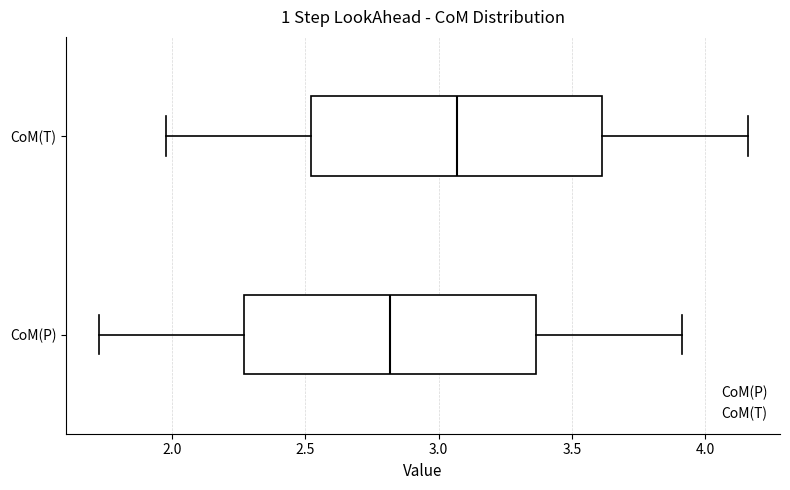

Reading bottom to top, read every box against the x-axis: the position of its median line, the range the box covers, and the ends of its whiskers. The values are not printed on the chart, so give them approximately, as read against the axis.

CoM(P): median 2.80, box 2.25 to 3.35, whiskers 1.75 to 3.90
CoM(T): median 3.05, box 2.50 to 3.60, whiskers 2.00 to 4.15